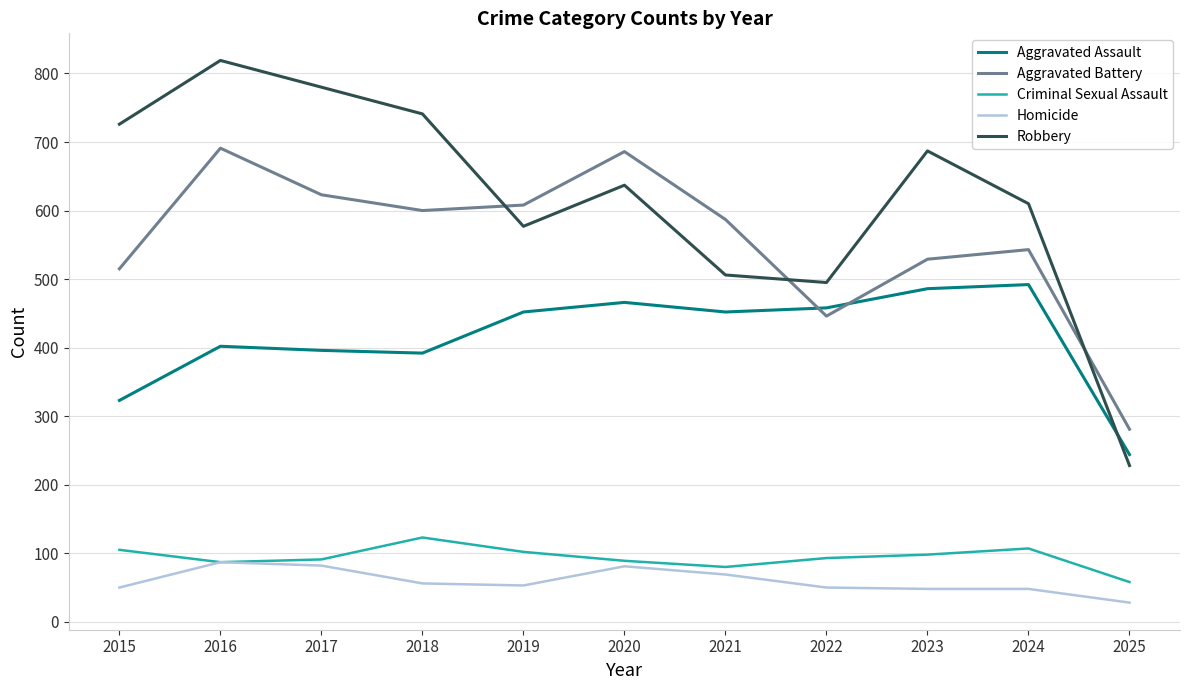

The Aggravated Assault series shows 420 at 2015. True or false?

False